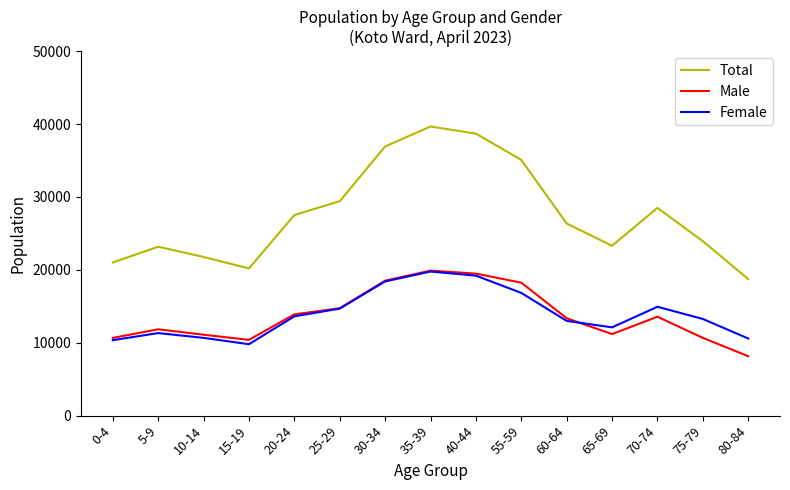

What is the difference between the highest and lowest values at 60-64?

13361